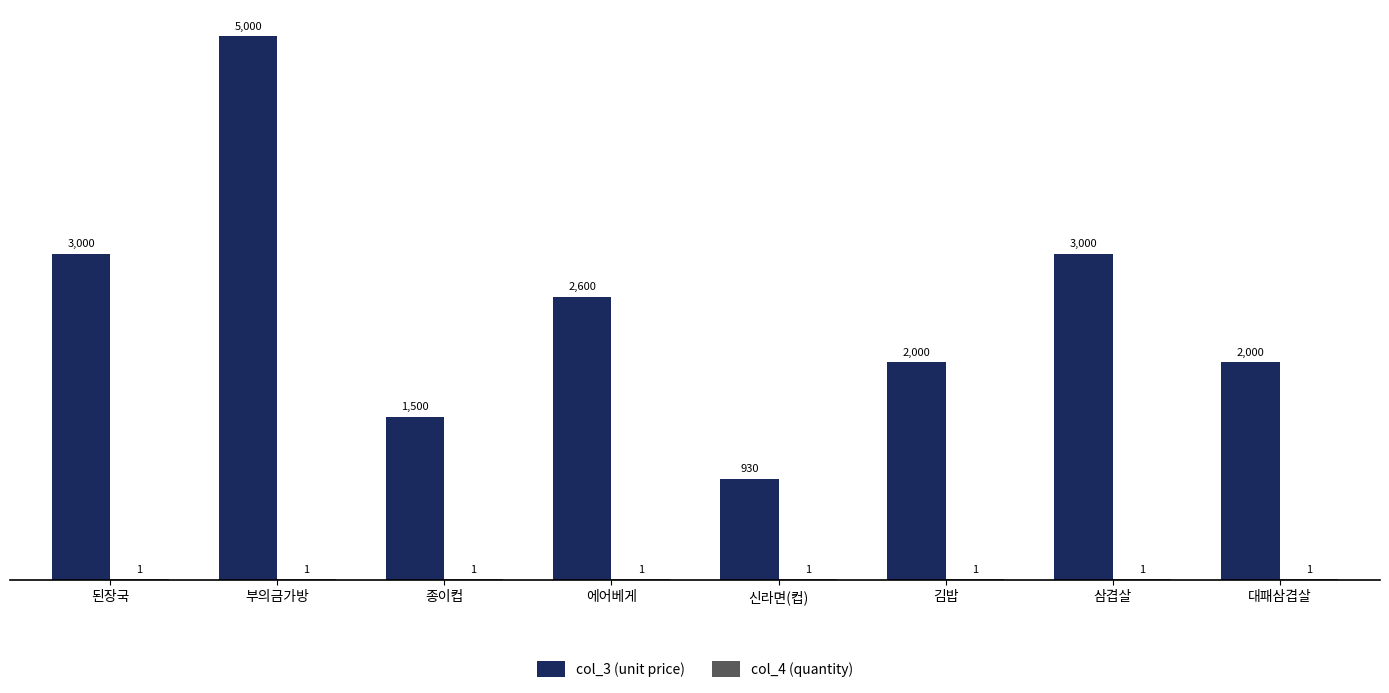

At which category is the sum across all series the highest?

부의금가방